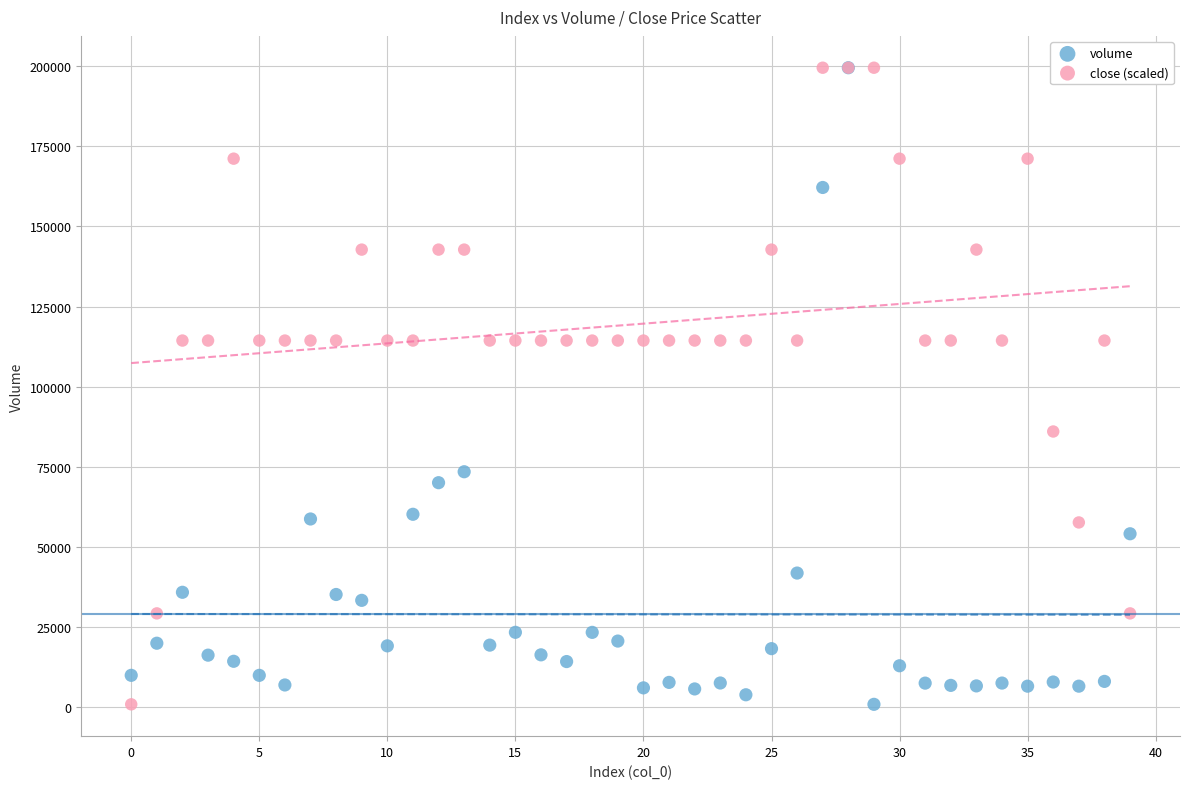

What are all the series names shown in the legend?

volume, close (scaled)